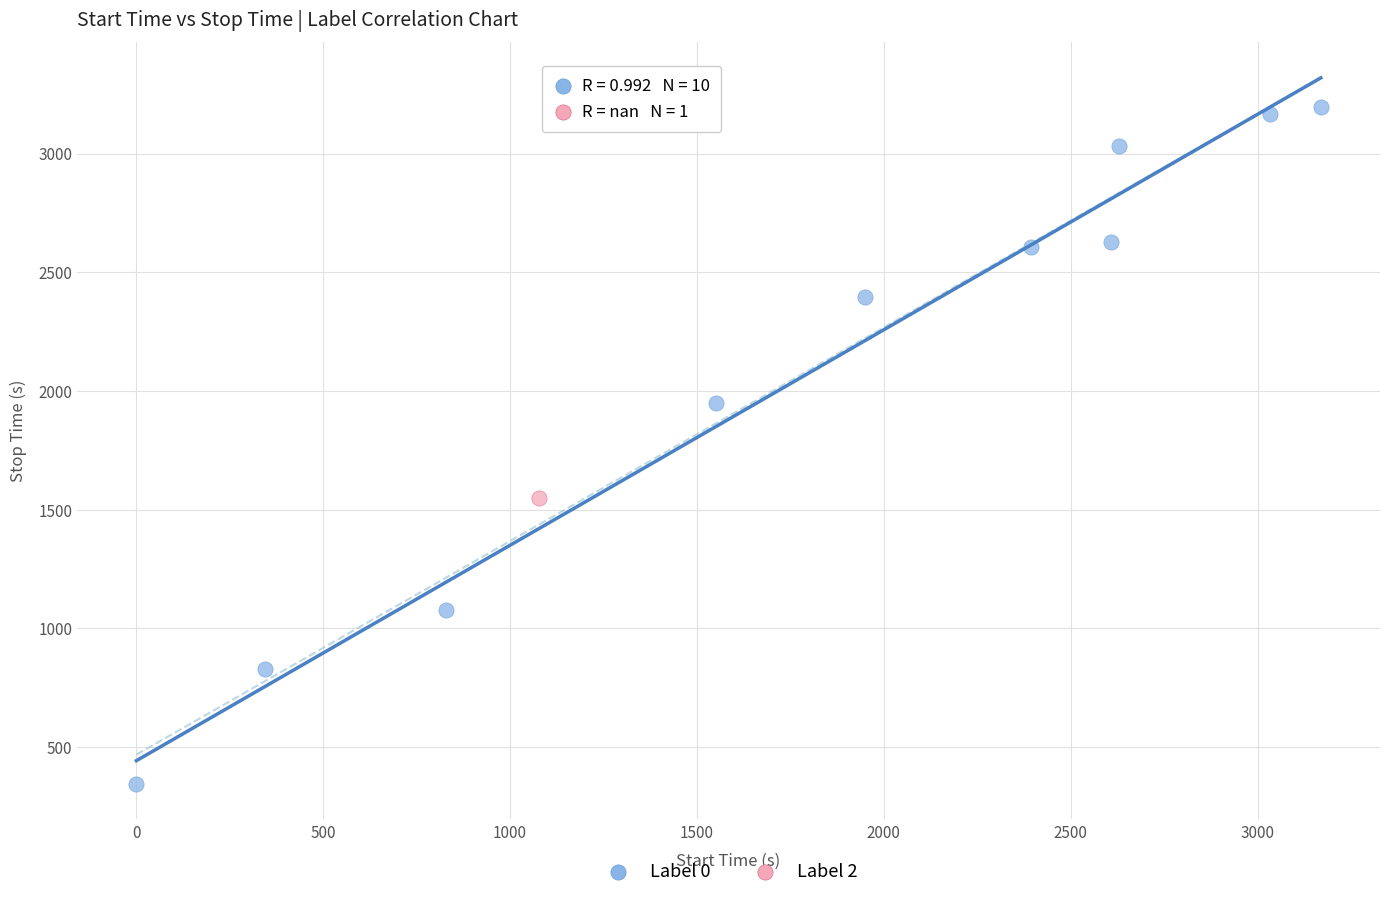

What are all the series names shown in the legend?

Label 0, Label 2